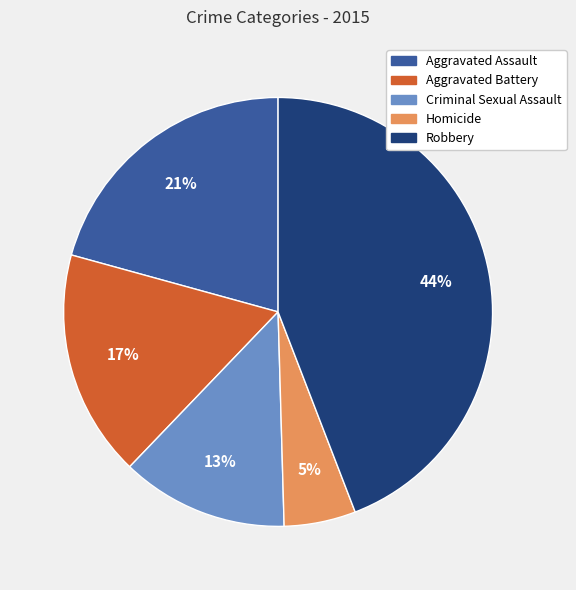

How many segments does this pie chart have?

5